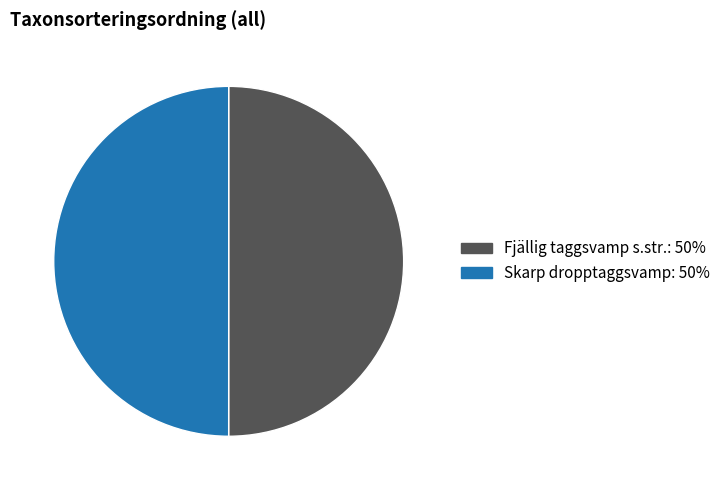

How many segments does this pie chart have?

2